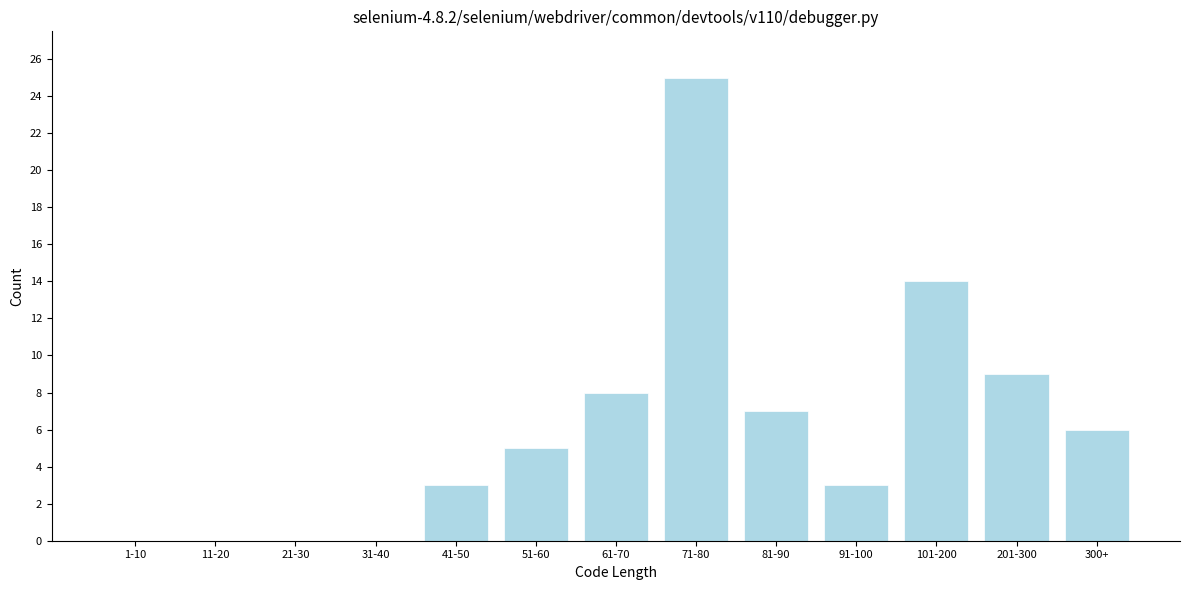

Reading left to right, extract all data points from this chart.

1-10=0	11-20=0	21-30=0	31-40=0	41-50=3	51-60=5	61-70=8	71-80=25	81-90=7	91-100=3	101-200=14	201-300=9	300+=6